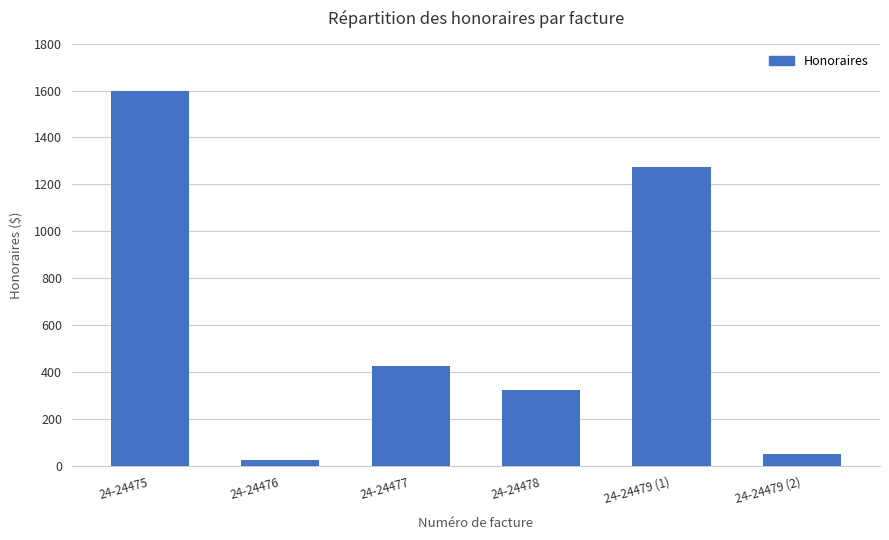

What is the difference between the values at 24-24479 (1) and 24-24479 (2)?

1225